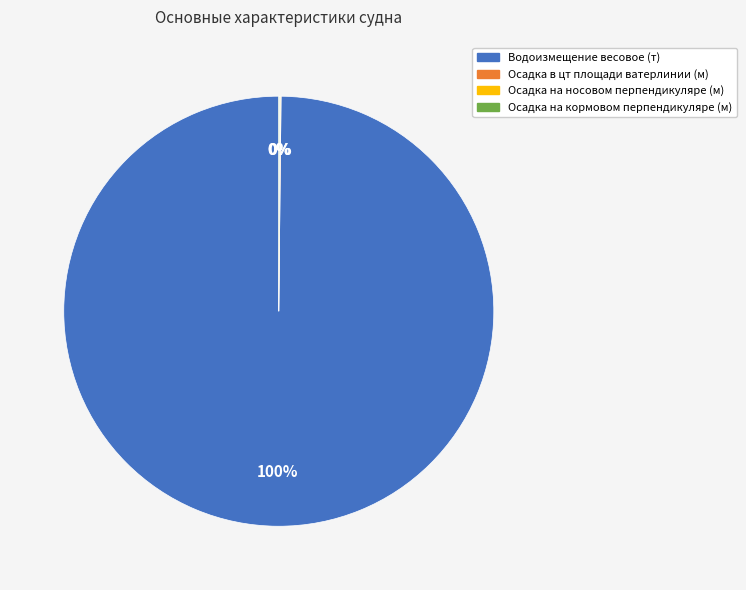

Is it true that Водоизмещение весовое (т) is 100% of the pie?

True